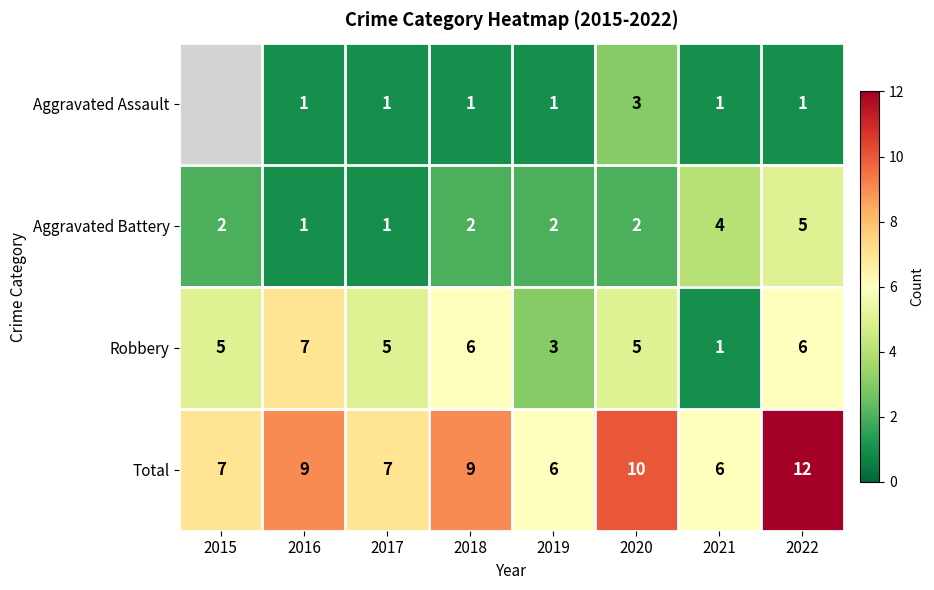

How many distinct data groups are displayed?

4